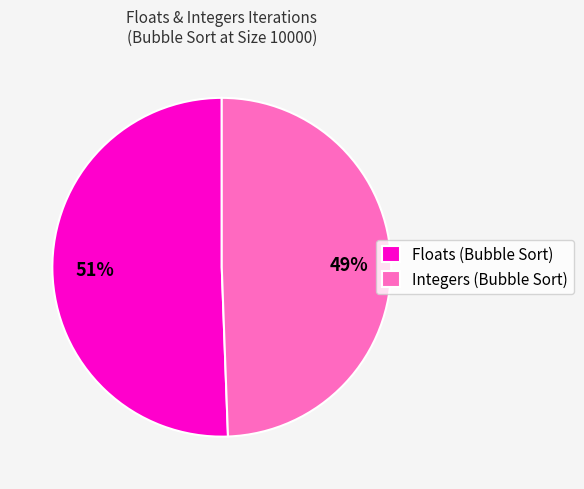

To the nearest percent, what is the average slice percentage?

50%